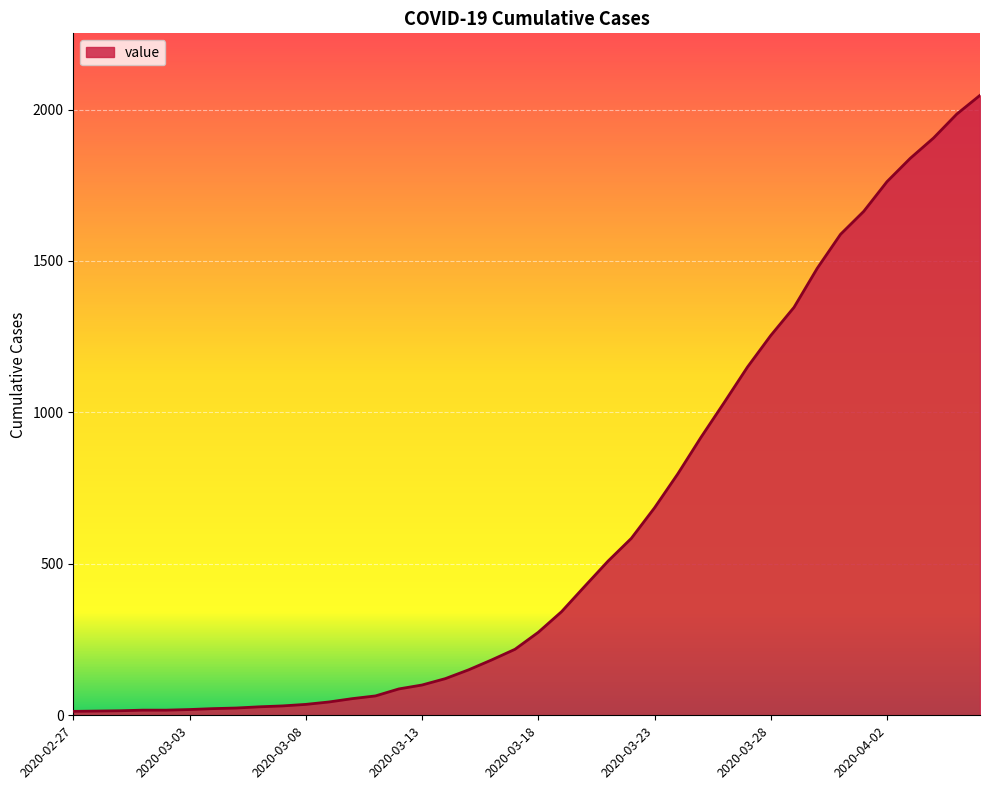

What is the maximum value shown in the chart?

2047